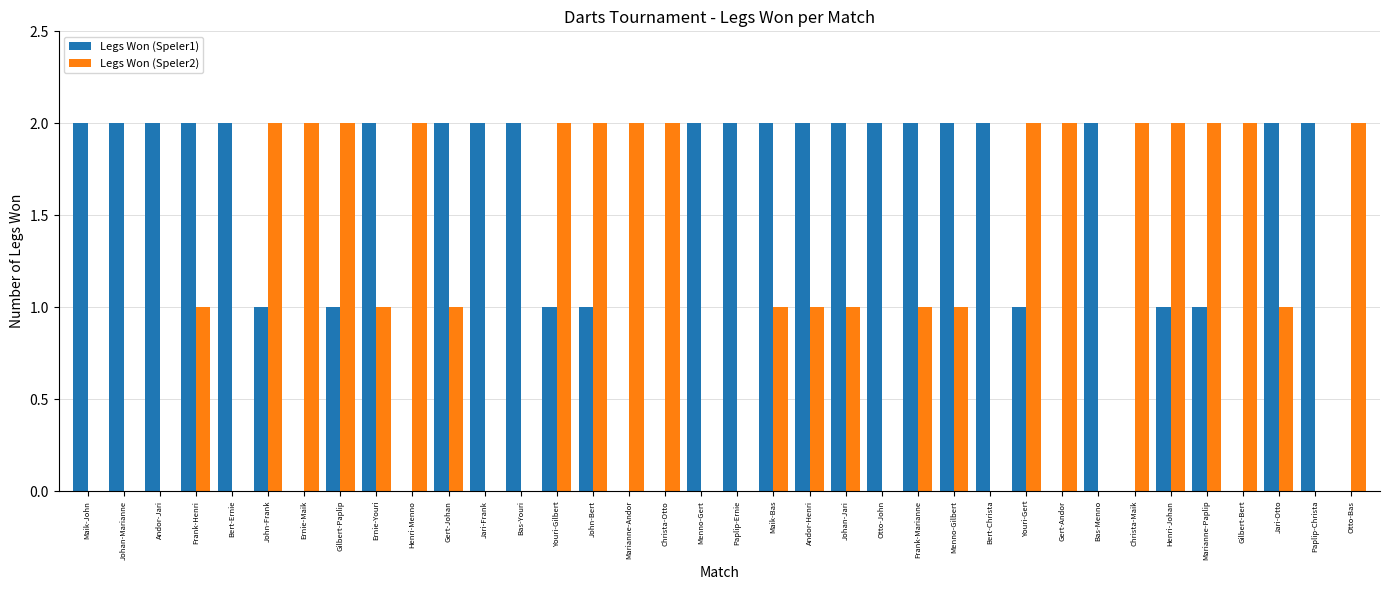

Reading left to right, list all the values displayed in this chart.

Legs Won (Speler1): 2	2	2	2	2	1	0	1	2	0	2	2	2	1	1	0	0	2	2	2	2	2	2	2	2	2	1	0	2	0	1	1	0	2	2	0
Legs Won (Speler2): 0	0	0	1	0	2	2	2	1	2	1	0	0	2	2	2	2	0	0	1	1	1	0	1	1	0	2	2	0	2	2	2	2	1	0	2